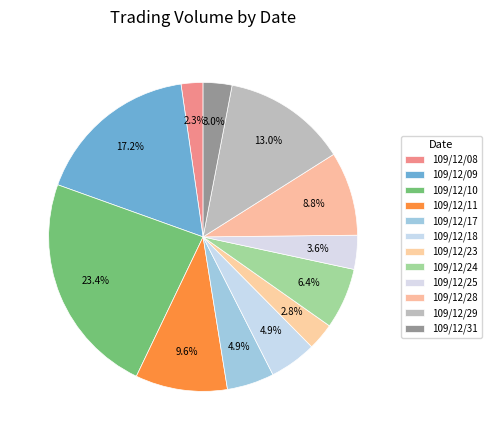

Count the number of slices in the pie.

12